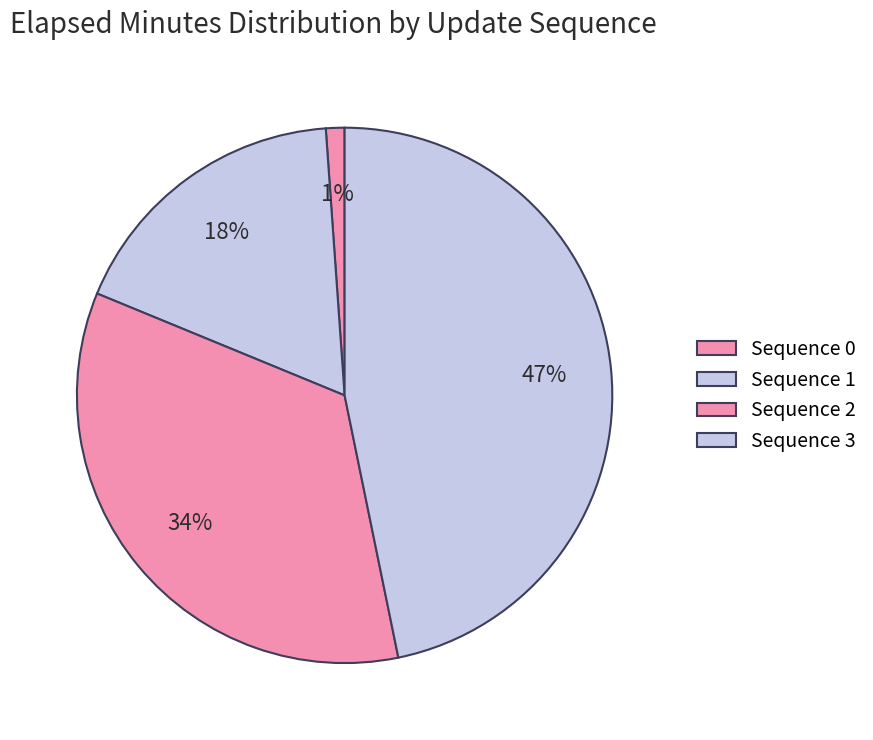

Count the number of slices in the pie.

4